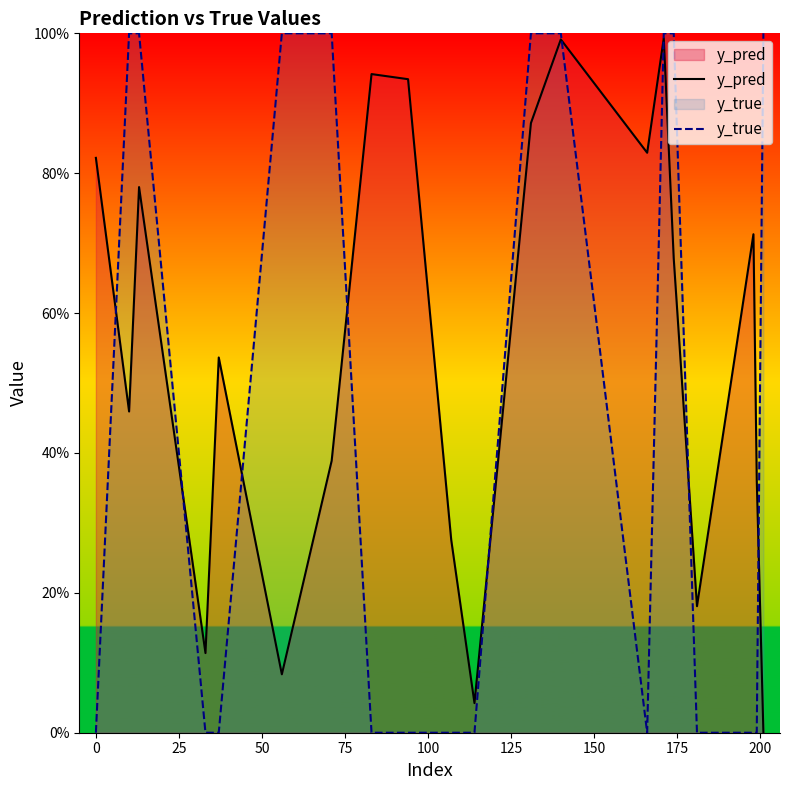

What is the average value of the y_true series?

0.5